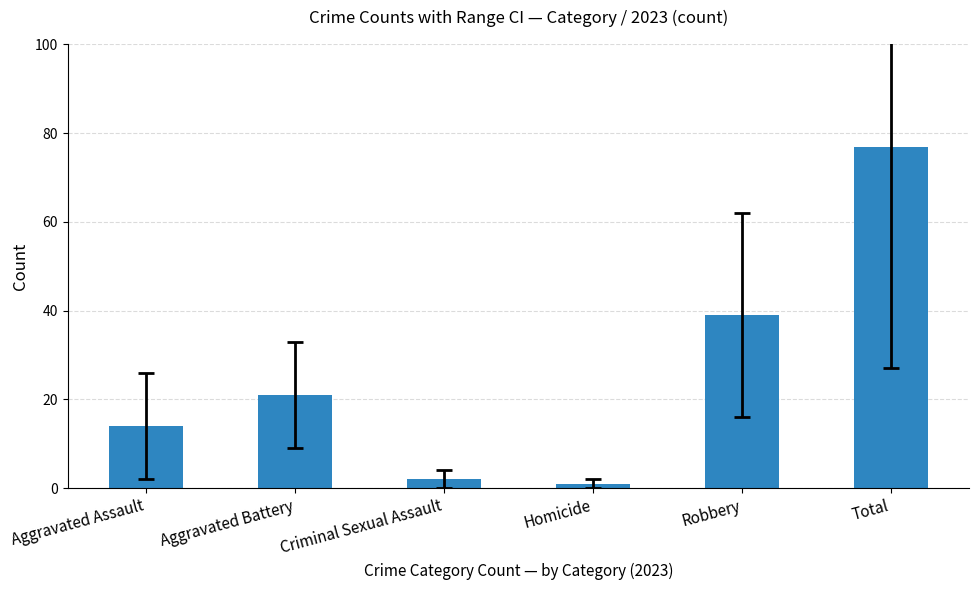

Are the bars horizontal?

No